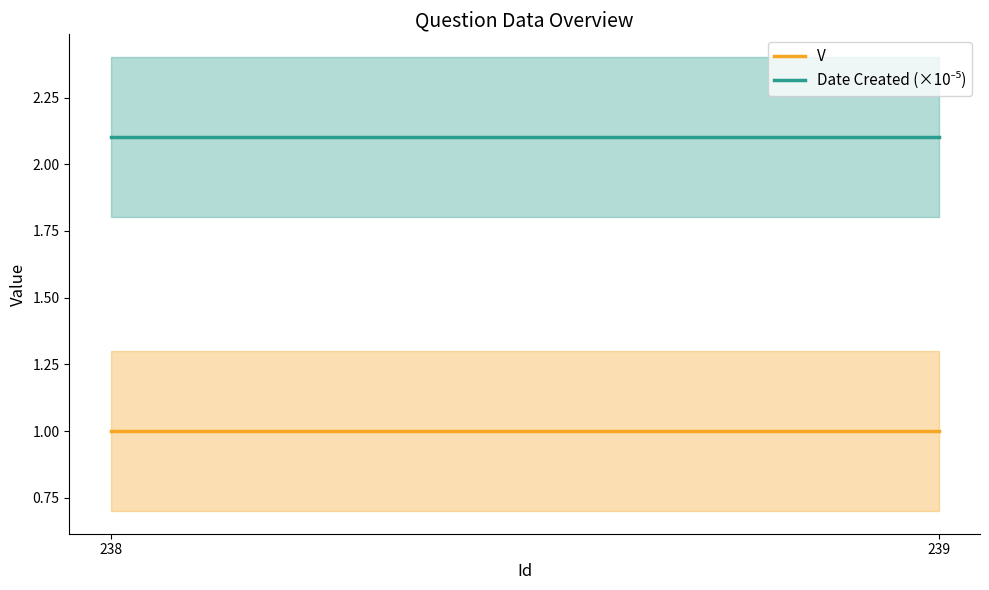

Count the number of categories in the chart.

2